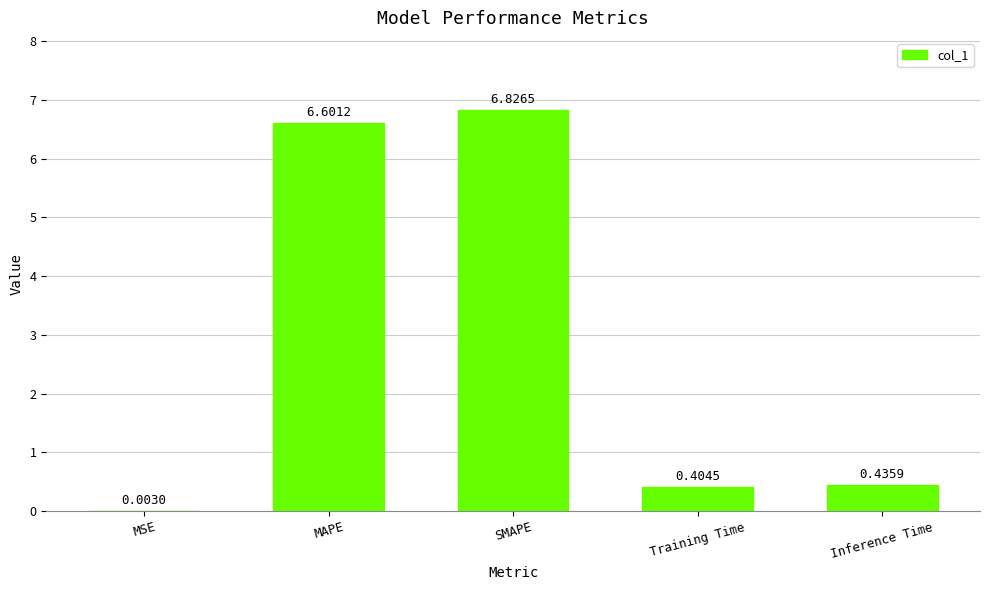

What is the change in value from SMAPE to Training Time?

-6.4